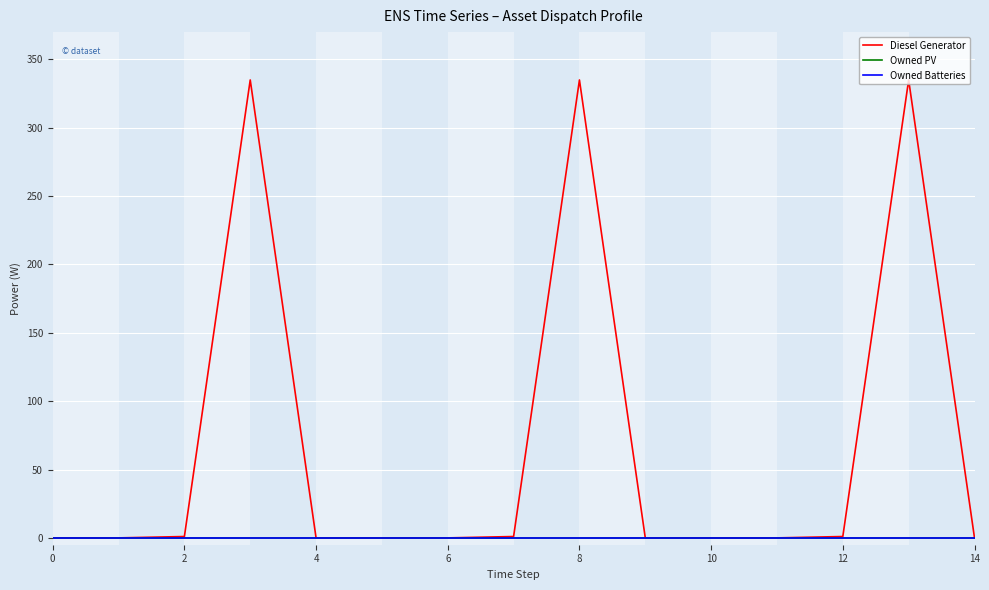

Does the chart have visible grid lines?

Yes